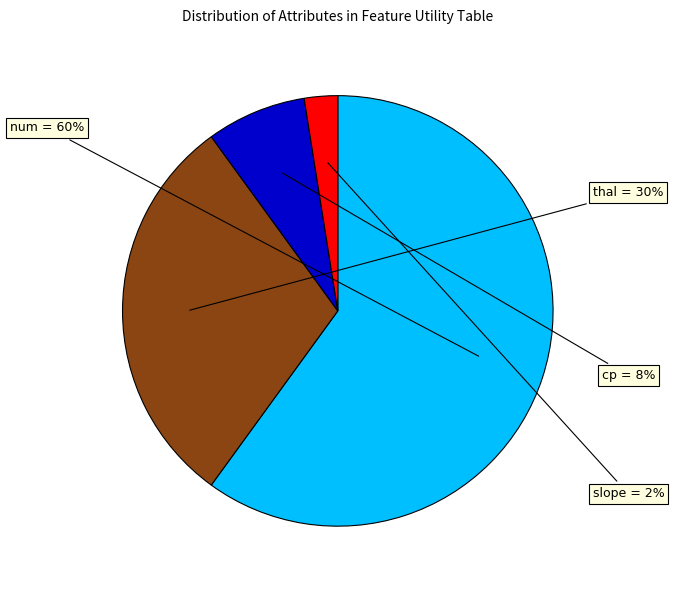

Does any single category account for the majority?

Yes